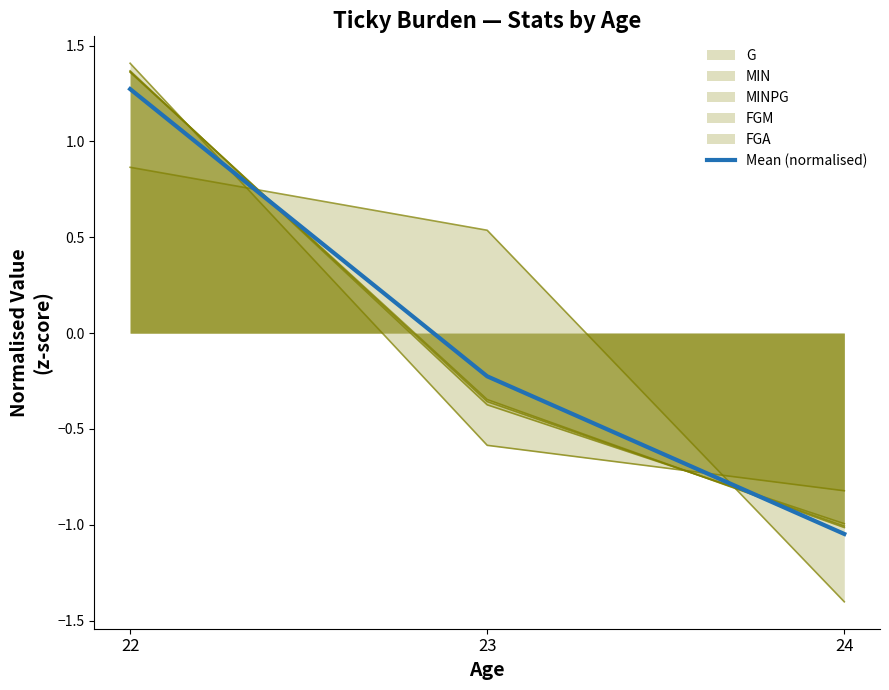

List the labels in order of value, largest first.

22, 23, 24